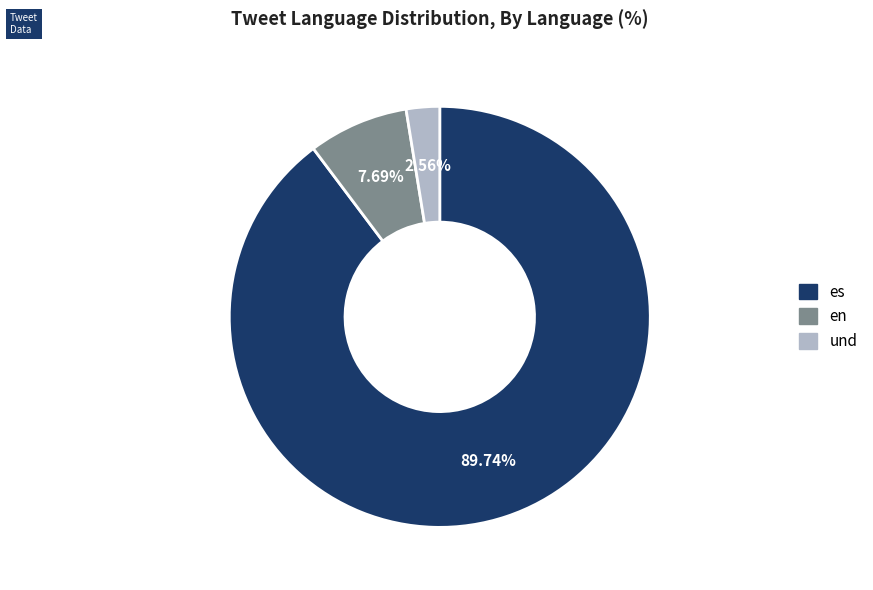

To the nearest percent, what is the combined percentage of es and en?

97%